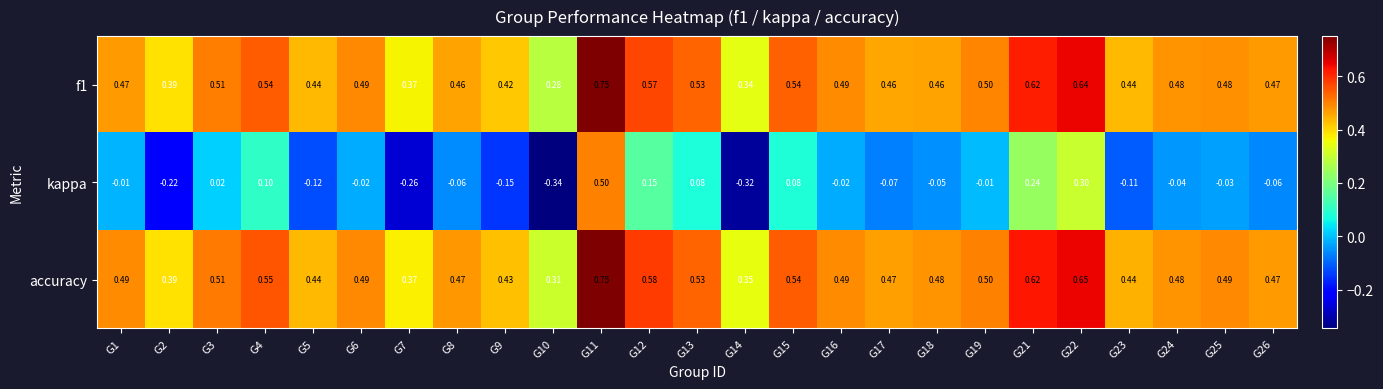

Is the value of accuracy at G4 greater than the value of f1 at G4?

Yes